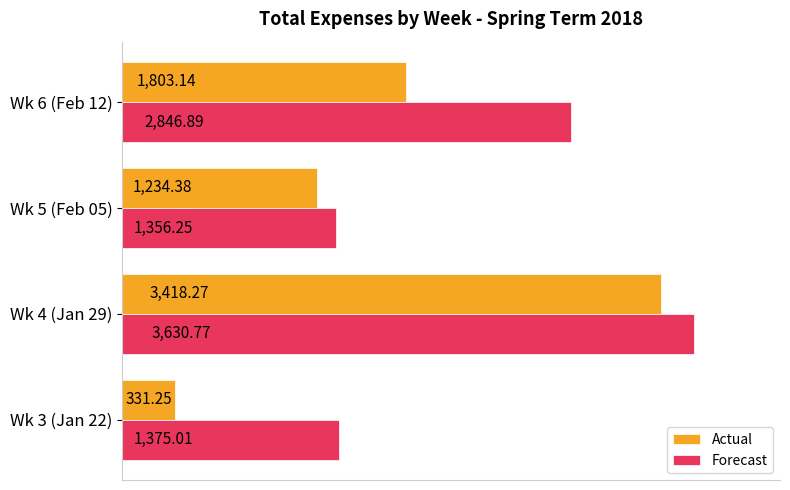

Rank the categories by Actual value from highest to lowest.

Wk 4 (Jan 29), Wk 6 (Feb 12), Wk 5 (Feb 05), Wk 3 (Jan 22)